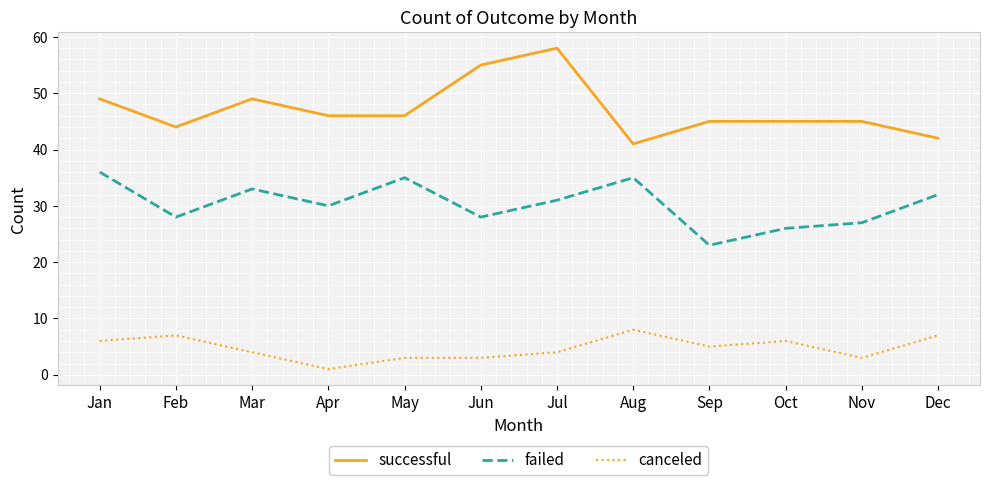

Which category has the highest value in the successful series?

Jul